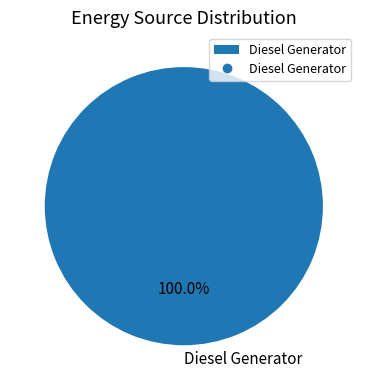

Is there a majority slice in this chart?

Yes